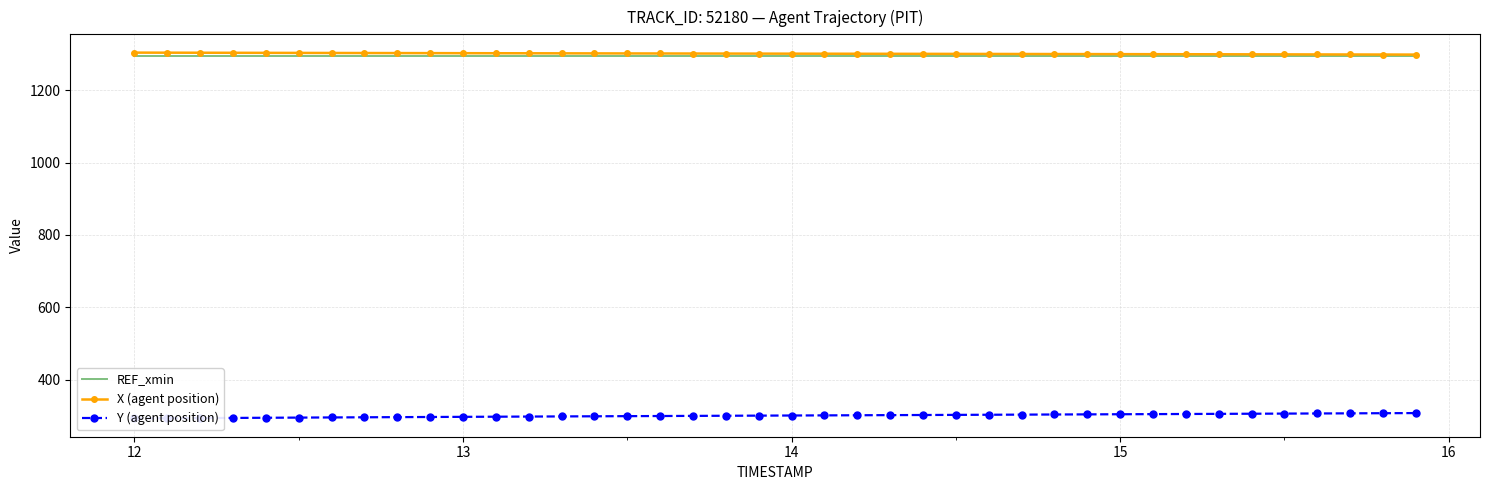

Reading right to left, transcribe all the data shown in this chart.

REF_xmin: 1295.7	1295.7	1295.7	1295.7	1295.7	1295.7	1295.7	1295.7	1295.7	1295.7	1295.7	1295.7	1295.7	1295.7	1295.7	1295.7	1295.7	1295.7	1295.7	1295.7	1295.7	1295.7	1295.7	1295.7	1295.7	1295.7	1295.7	1295.7	1295.7	1295.7	1295.7	1295.7	1295.7	1295.7	1295.7	1295.7	1295.7	1295.7	1295.7	1295.7
X (agent position): 1298.7	1298.8	1299.0	1299.1	1299.3	1299.4	1299.5	1299.7	1299.8	1299.9	1300.1	1300.2	1300.3	1300.5	1300.6	1300.7	1300.9	1301.0	1301.1	1301.2	1301.4	1301.5	1301.6	1301.8	1301.9	1302.0	1302.2	1302.3	1302.4	1302.6	1302.7	1302.9	1303.0	1303.2	1303.3	1303.5	1303.7	1303.8	1304.0	1304.1
Y (agent position): 307.7	307.4	307.0	306.7	306.3	305.9	305.6	305.2	304.9	304.5	304.2	303.8	303.5	303.1	302.8	302.4	302.1	301.7	301.4	301.0	300.7	300.3	300.0	299.6	299.2	298.9	298.5	298.1	297.7	297.3	296.9	296.5	296.1	295.7	295.2	294.8	294.3	293.9	293.4	292.9